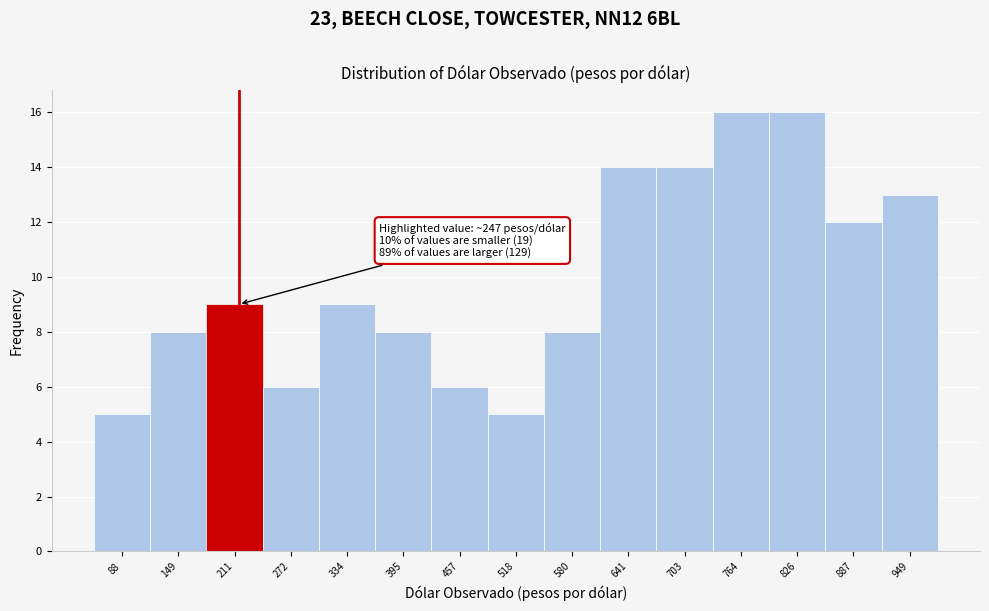

Reading right to left, transcribe all the data shown in this chart.

13	12	16	16	14	14	8	5	6	8	9	6	9	8	5